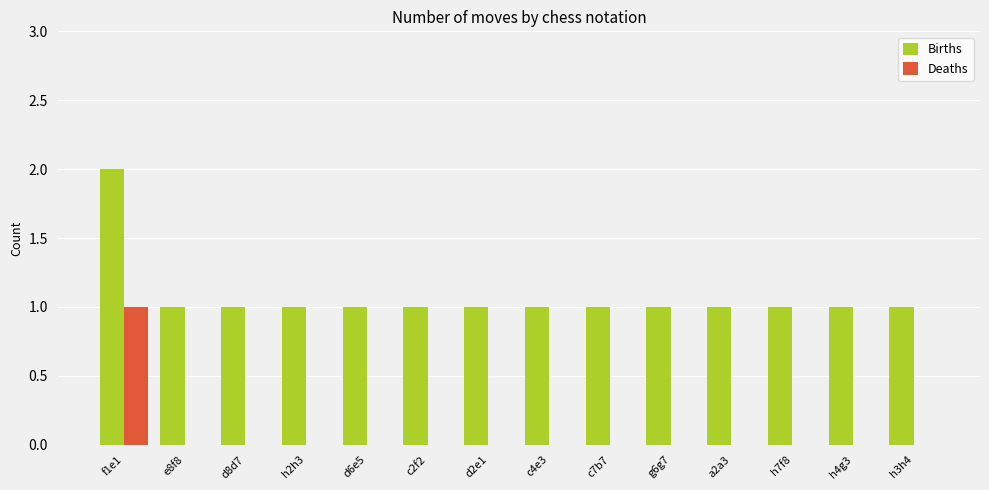

At which category is the sum across all series the highest?

f1e1